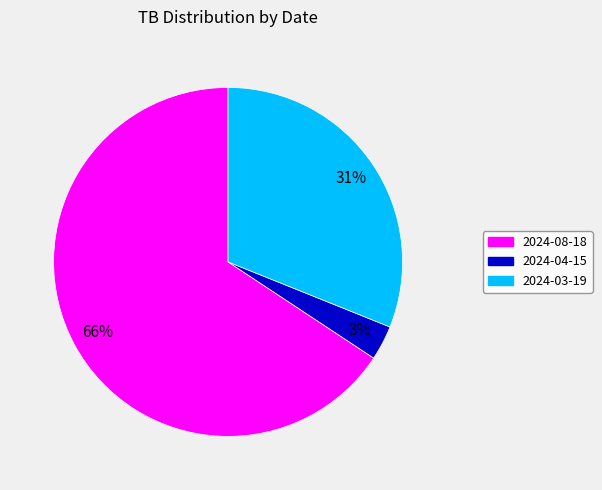

Combined, do 2024-04-15 and 2024-08-18 account for over 50%?

Yes